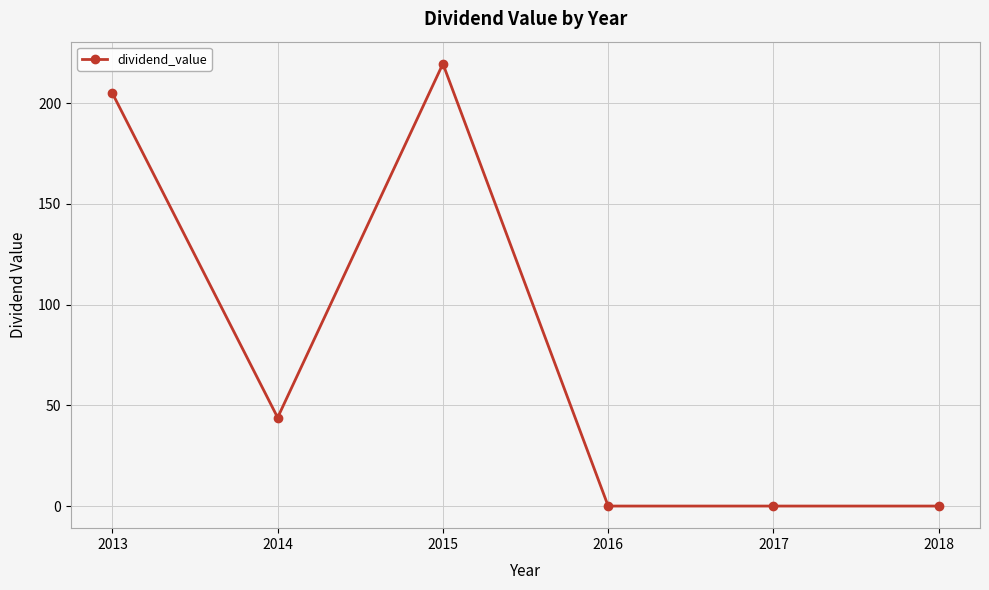

Where is the first local maximum?

2015